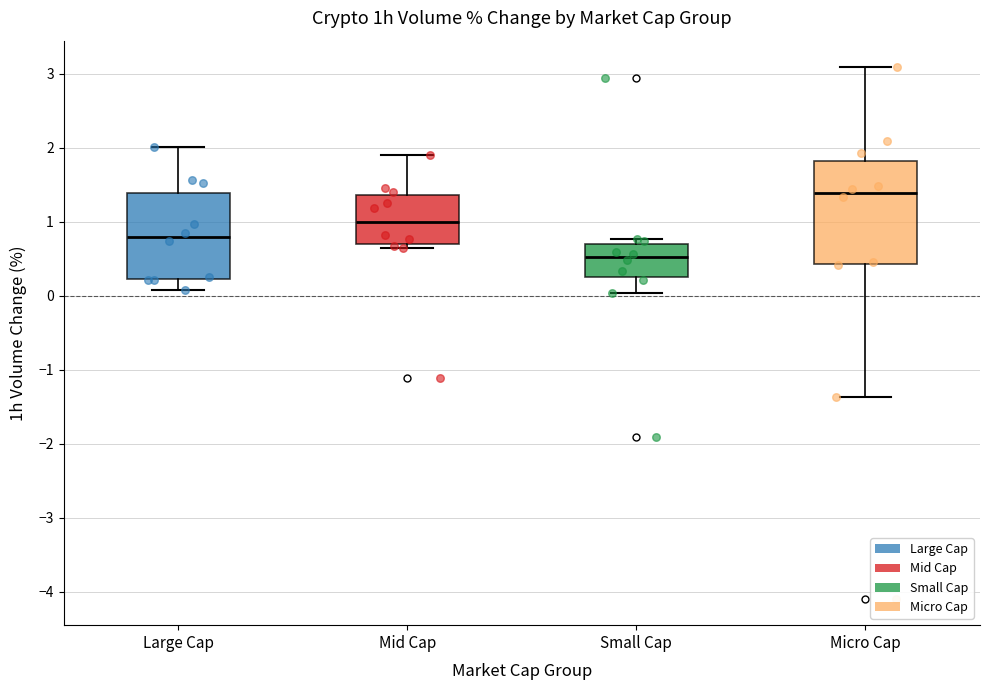

Reading left to right, transcribe this box plot: for each box, give where its median line is, the range the box spans, and where its two whiskers end, as read against the y-axis. The values are not printed on the chart, so give them approximately, as read against the axis.

Large Cap: median 0.8, box 0.2 to 1.4, whiskers 0.1 to 2.0
Mid Cap: median 1.0, box 0.7 to 1.4, whiskers 0.7 (just below the box's lower edge) to 1.9
Small Cap: median 0.5, box 0.3 to 0.7, whiskers 0.0 to 0.8
Micro Cap: median 1.4, box 0.4 to 1.8, whiskers -1.4 to 3.1